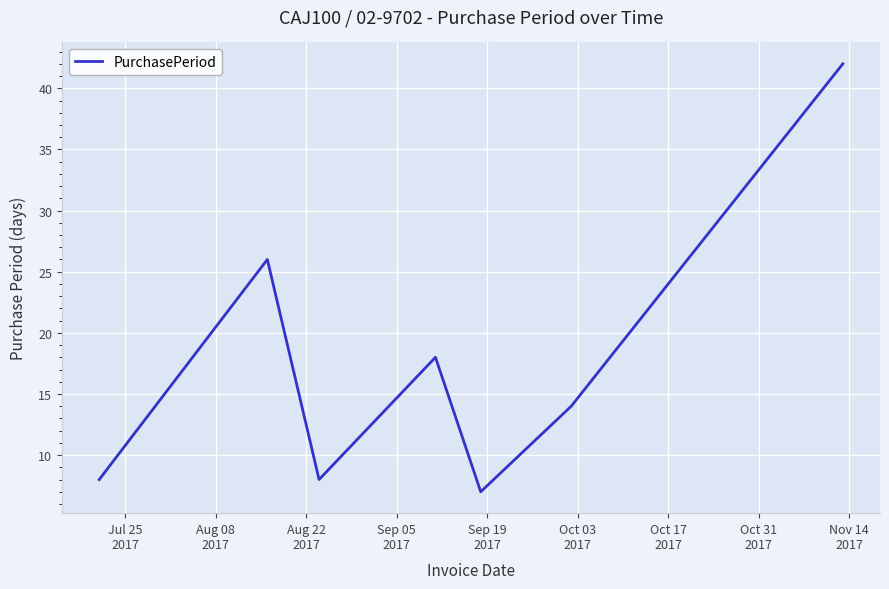

What is the smallest value displayed?

7